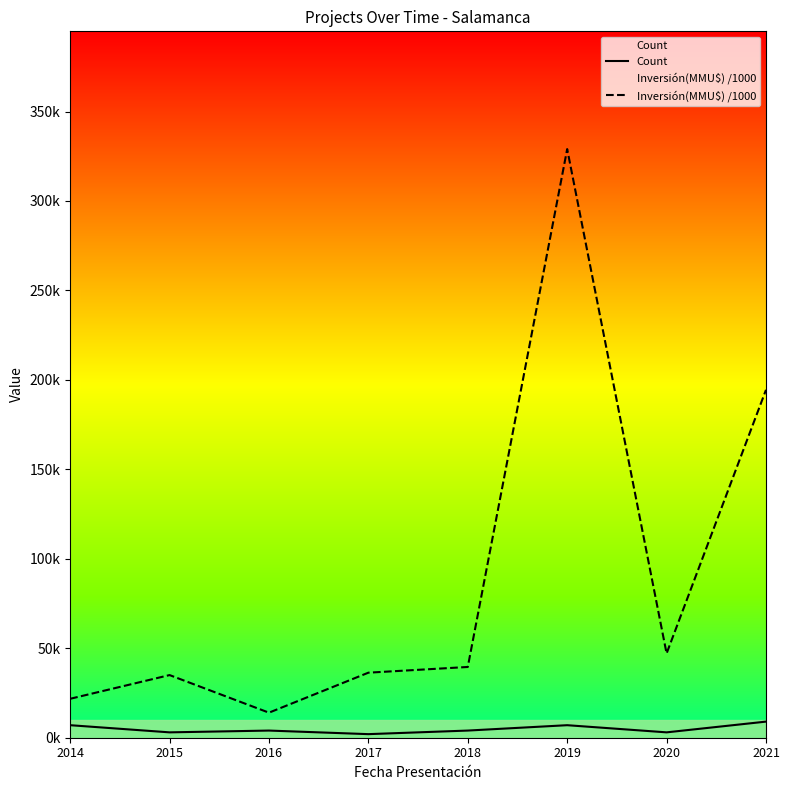

The value of Count at 2018 is 6.5. True or false?

False